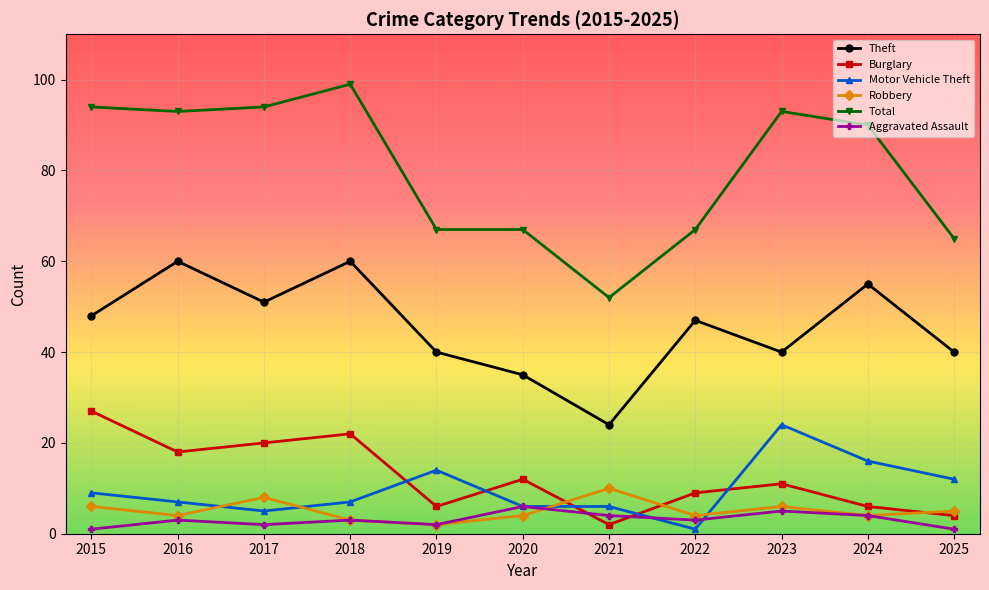

Reading right to left, extract all data points from this chart.

Theft: 2025=40	2024=55	2023=40	2022=47	2021=24	2020=35	2019=40	2018=60	2017=51	2016=60	2015=48
Burglary: 2025=4	2024=6	2023=11	2022=9	2021=2	2020=12	2019=6	2018=22	2017=20	2016=18	2015=27
Motor Vehicle Theft: 2025=12	2024=16	2023=24	2022=1	2021=6	2020=6	2019=14	2018=7	2017=5	2016=7	2015=9
Robbery: 2025=5	2024=4	2023=6	2022=4	2021=10	2020=4	2019=2	2018=3	2017=8	2016=4	2015=6
Total: 2025=65	2024=90	2023=93	2022=67	2021=52	2020=67	2019=67	2018=99	2017=94	2016=93	2015=94
Aggravated Assault: 2025=1	2024=4	2023=5	2022=3	2021=4	2020=6	2019=2	2018=3	2017=2	2016=3	2015=1